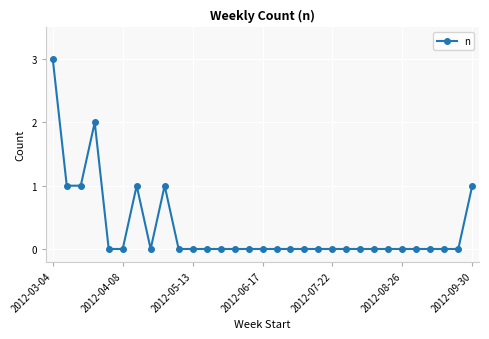

What is the maximum value shown in the chart?

3